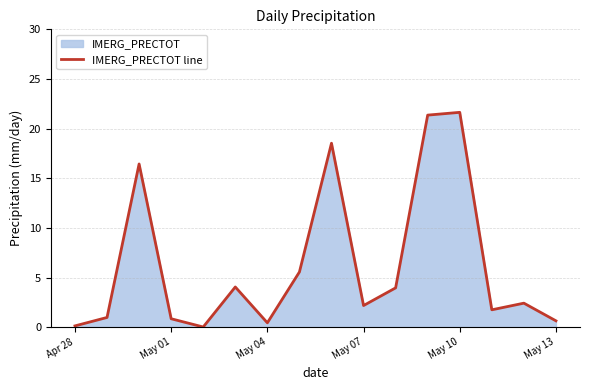

The value at May 10 is 28.9. True or false?

False